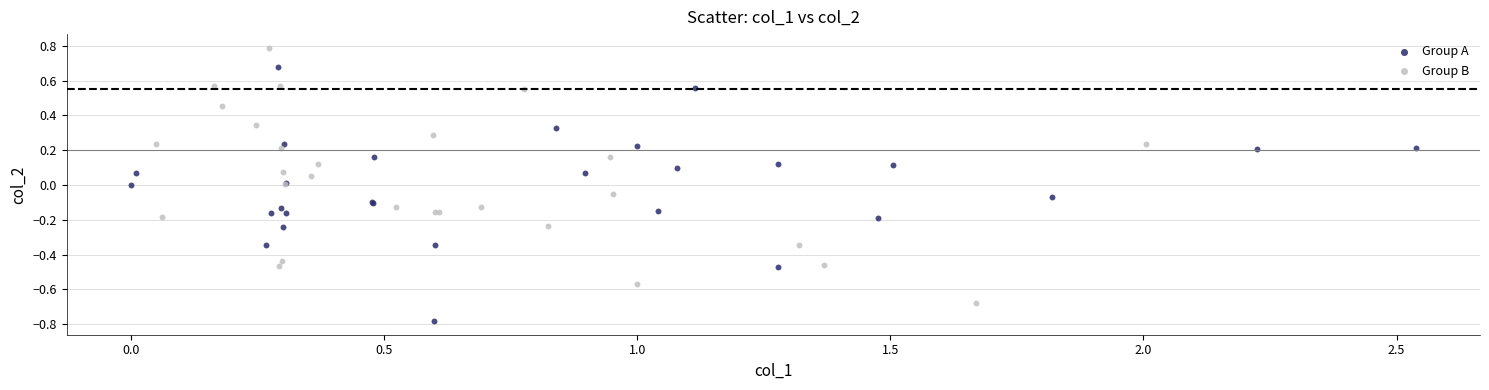

Which series reaches the minimum Y coordinate?

Group A